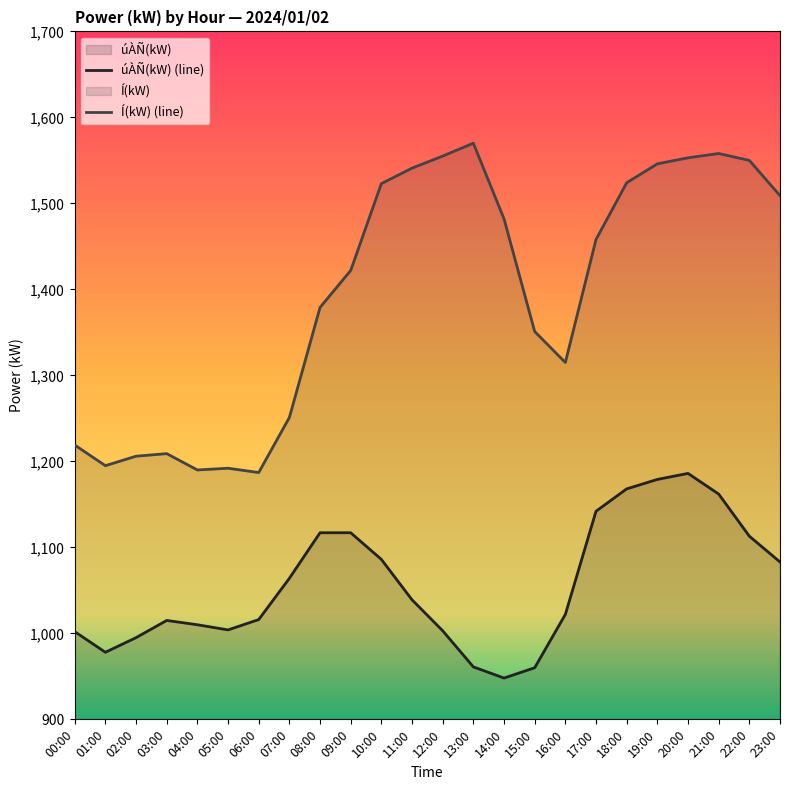

Reading left to right, list all the values displayed in this chart.

úÀÑ(kW) (line): 1002	978	995	1015	1010	1004	1016	1064	1117	1117	1086	1039	1003	961	948	960	1022	1142	1168	1179	1186	1162	1113	1083
Í(kW) (line): 1219	1195	1206	1209	1190	1192	1187	1251	1379	1422	1523	1541	1555	1570	1482	1351	1315	1458	1524	1546	1553	1558	1550	1509